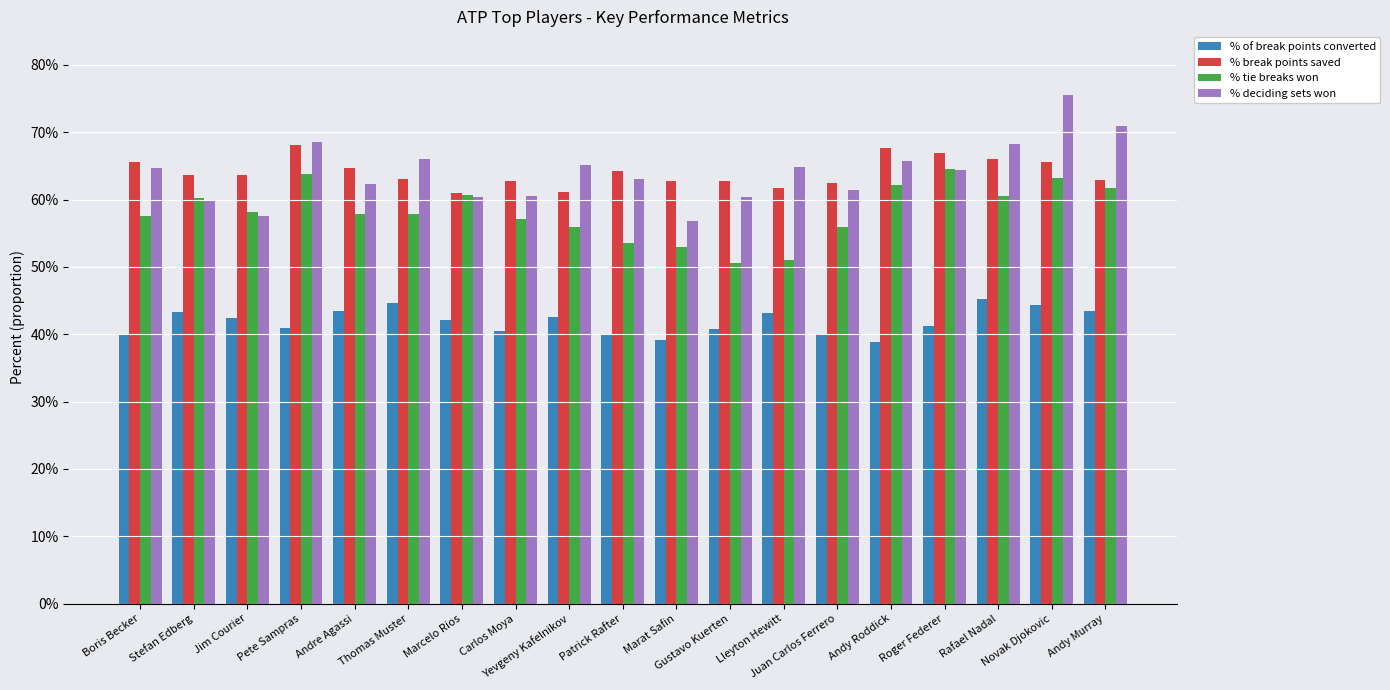

Between Patrick Rafter and Roger Federer, which series saw the biggest shift?

% tie breaks won